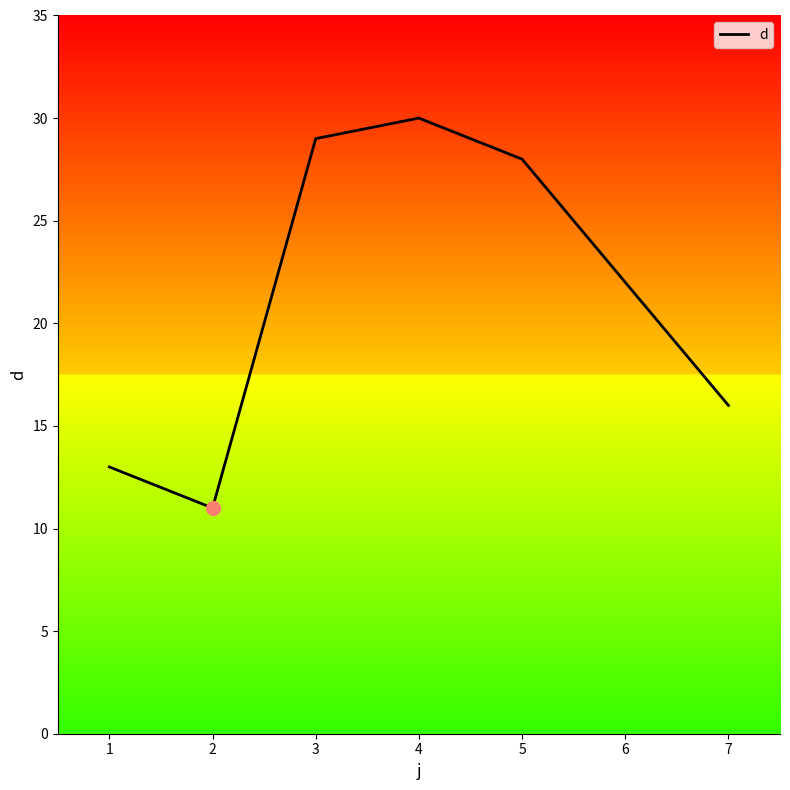

Read the value at 5.

28